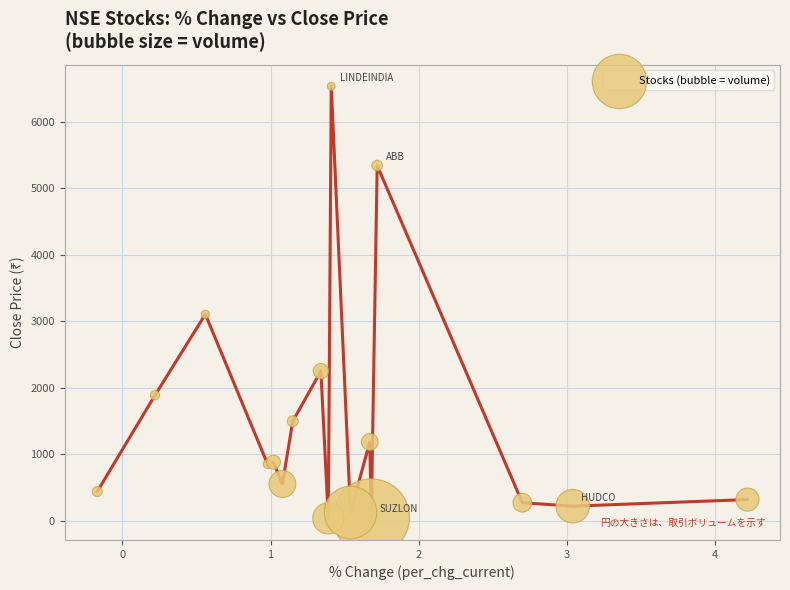

What Y value in the scatter plot is closest to 3284?

3105.2